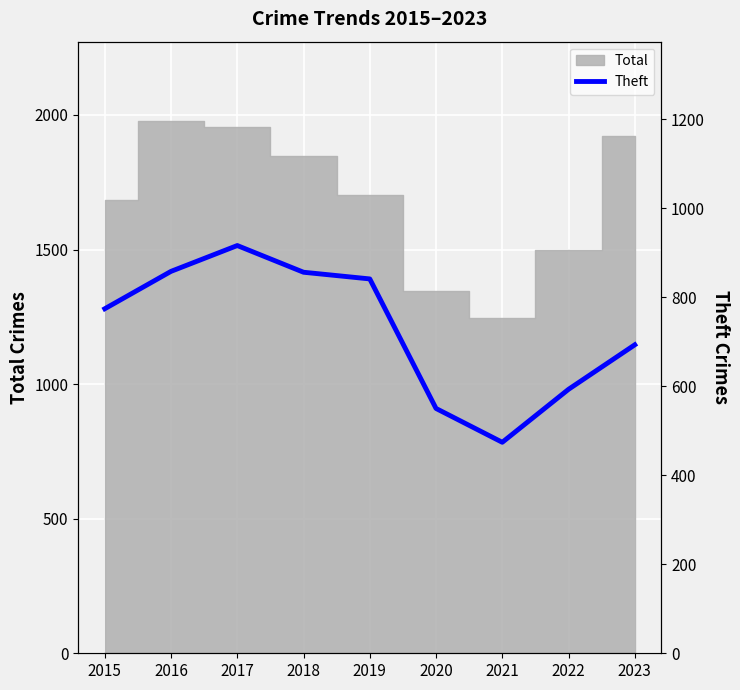

What is the value of the 6th point from the left?

550